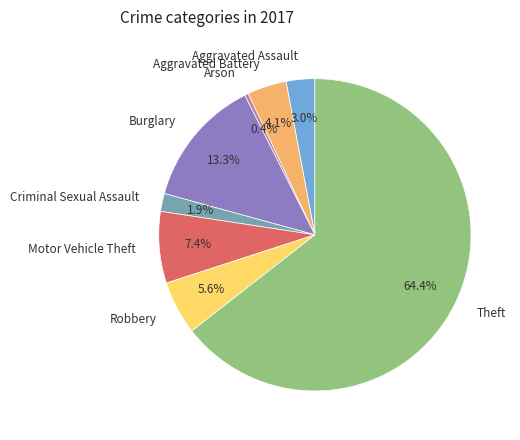

Between Theft and Robbery, which is larger?

Theft